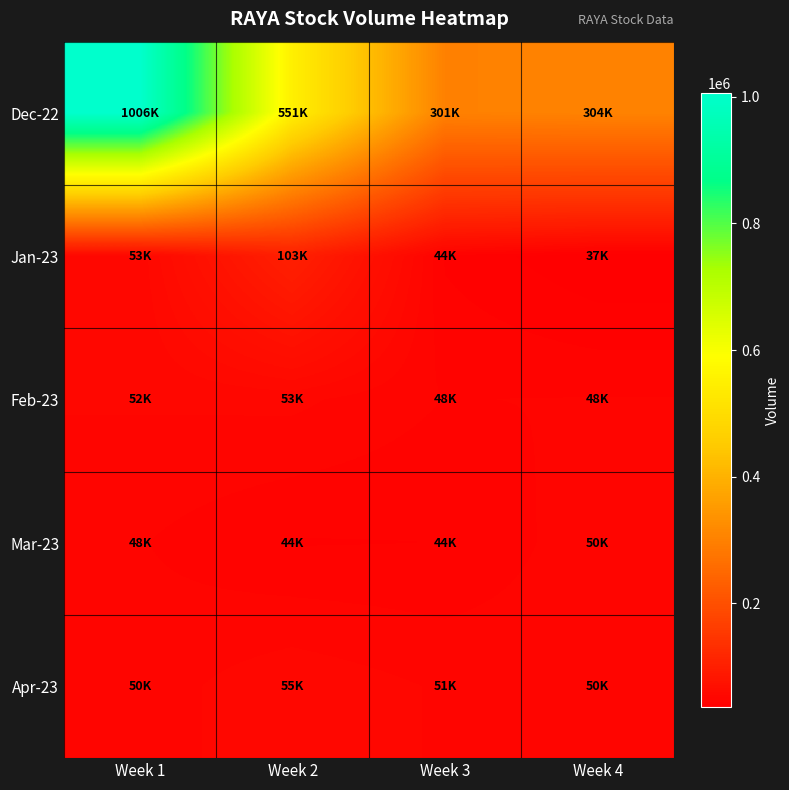

How many distinct data groups are displayed?

5